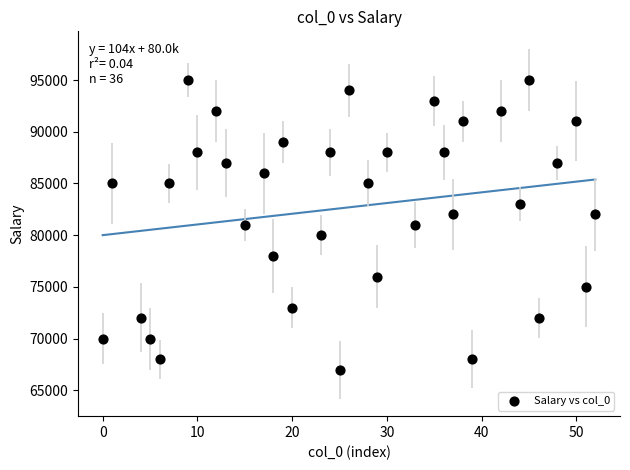

What is the range of X values (max minus min)?

52